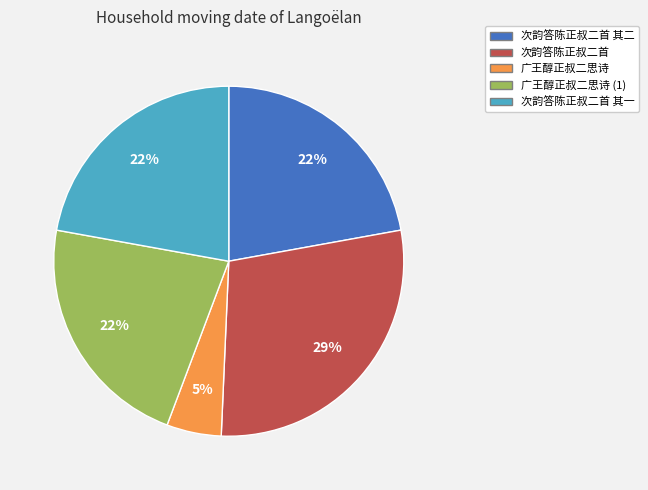

Is it true that 广王醇正叔二思诗 is 5% of the pie?

True